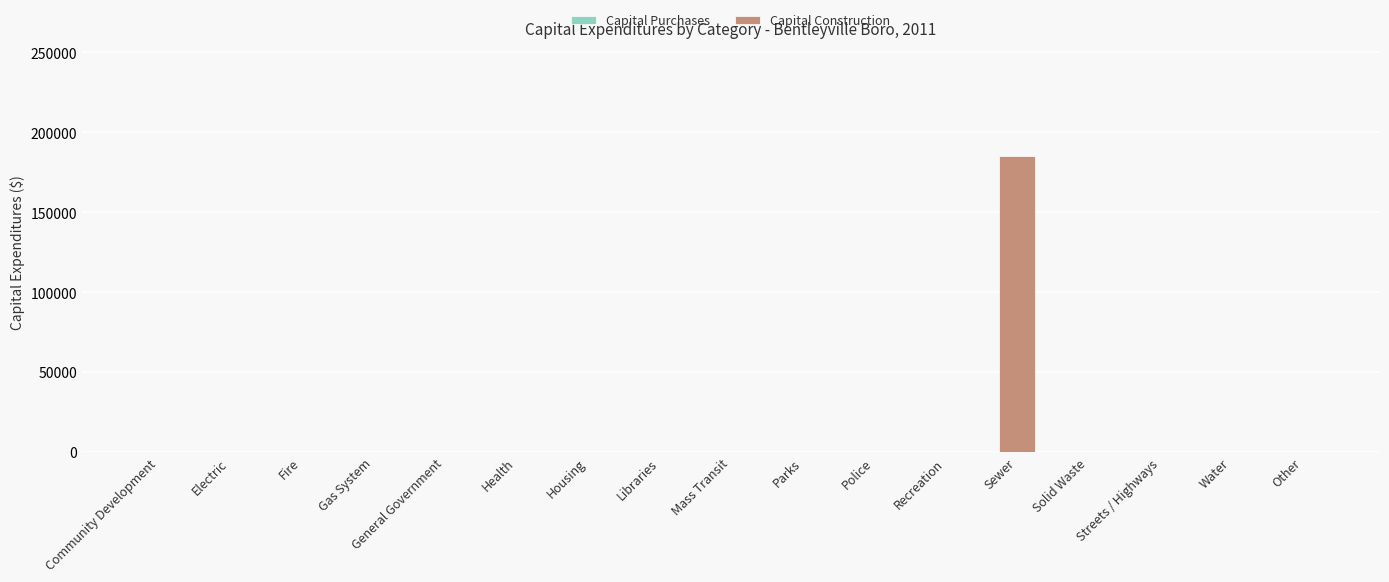

The chart shows a value of 0 at Libraries. True or false?

True